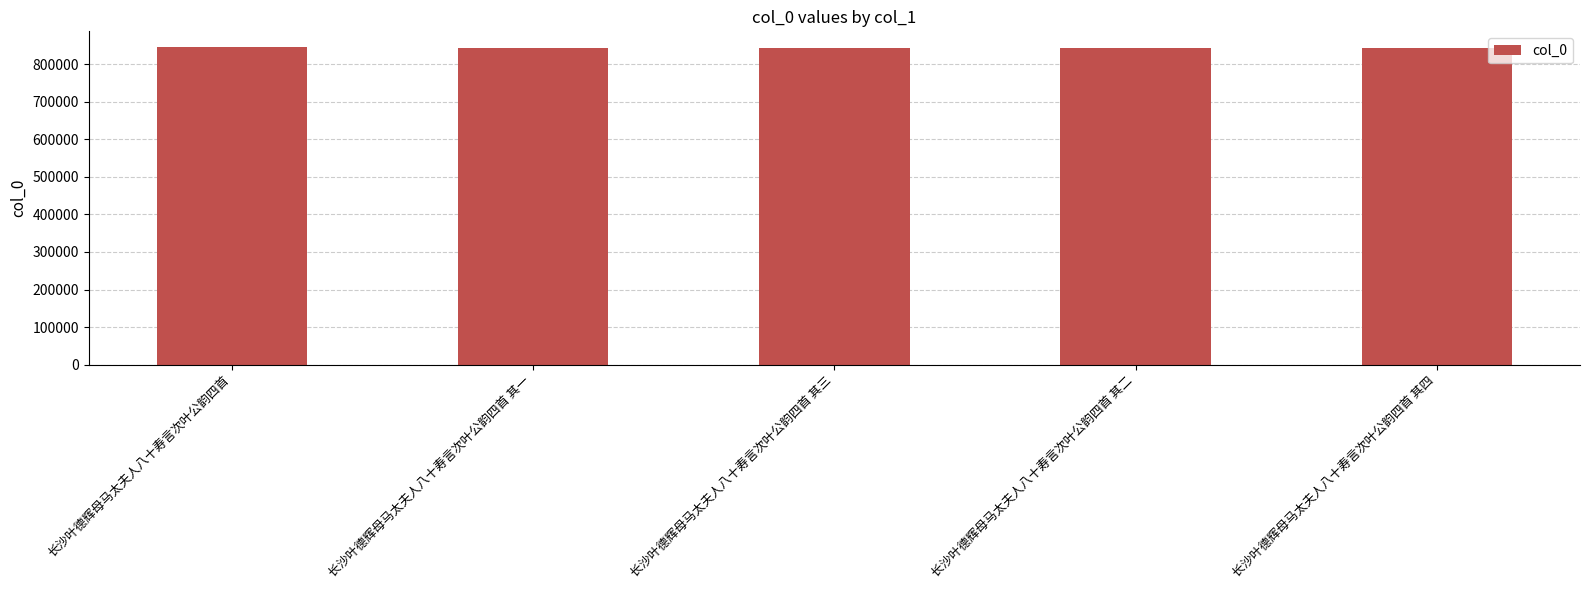

What is the minimum value shown in the chart?

842291